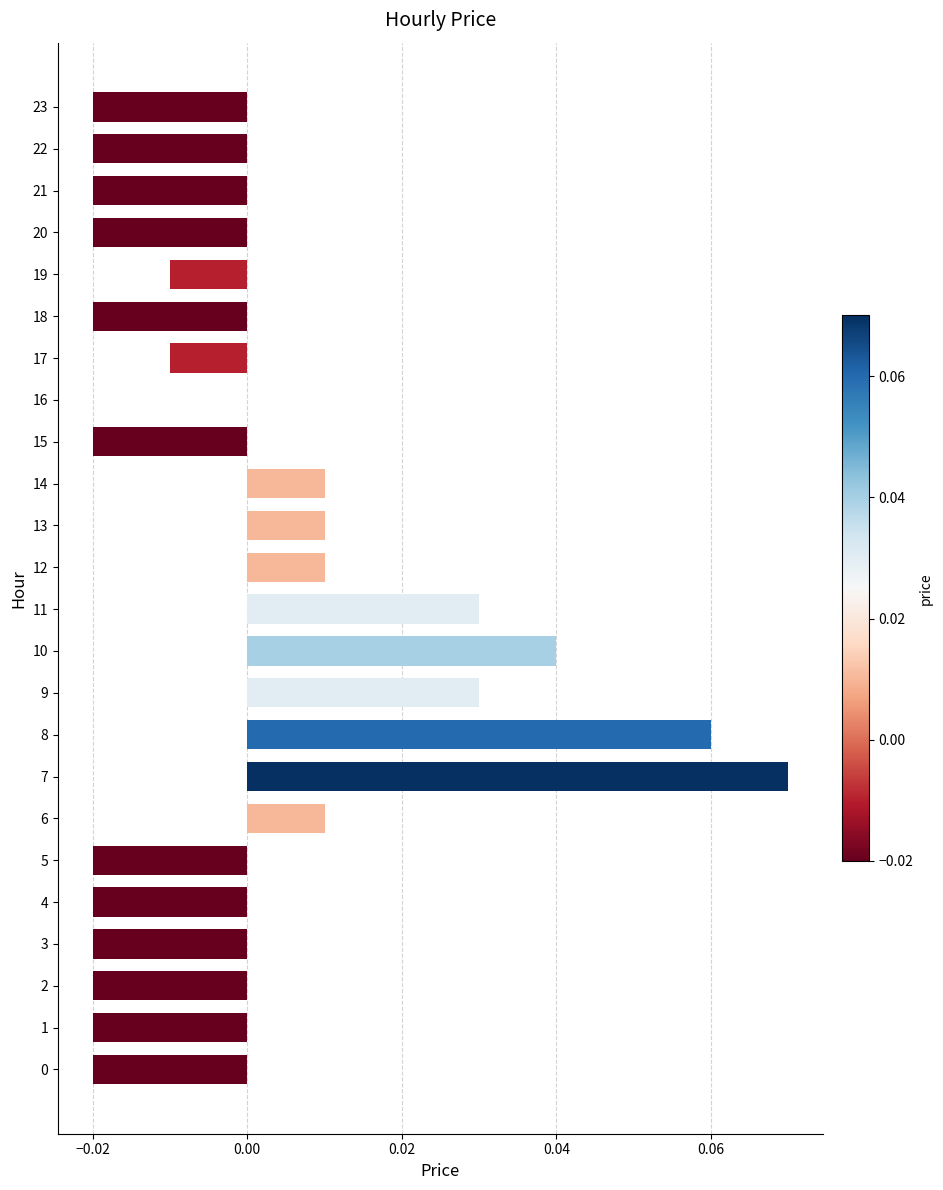

How many categories are shown in the chart?

24